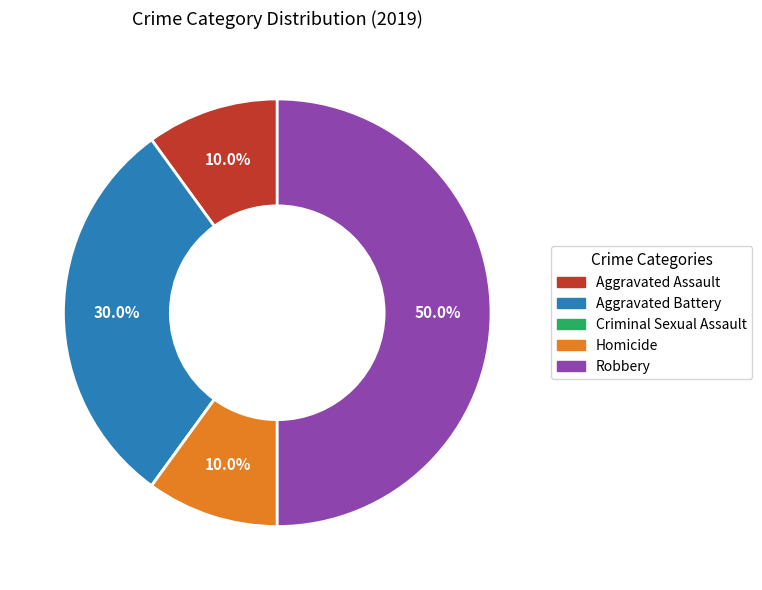

Between Aggravated Assault and Robbery, which is larger?

Robbery